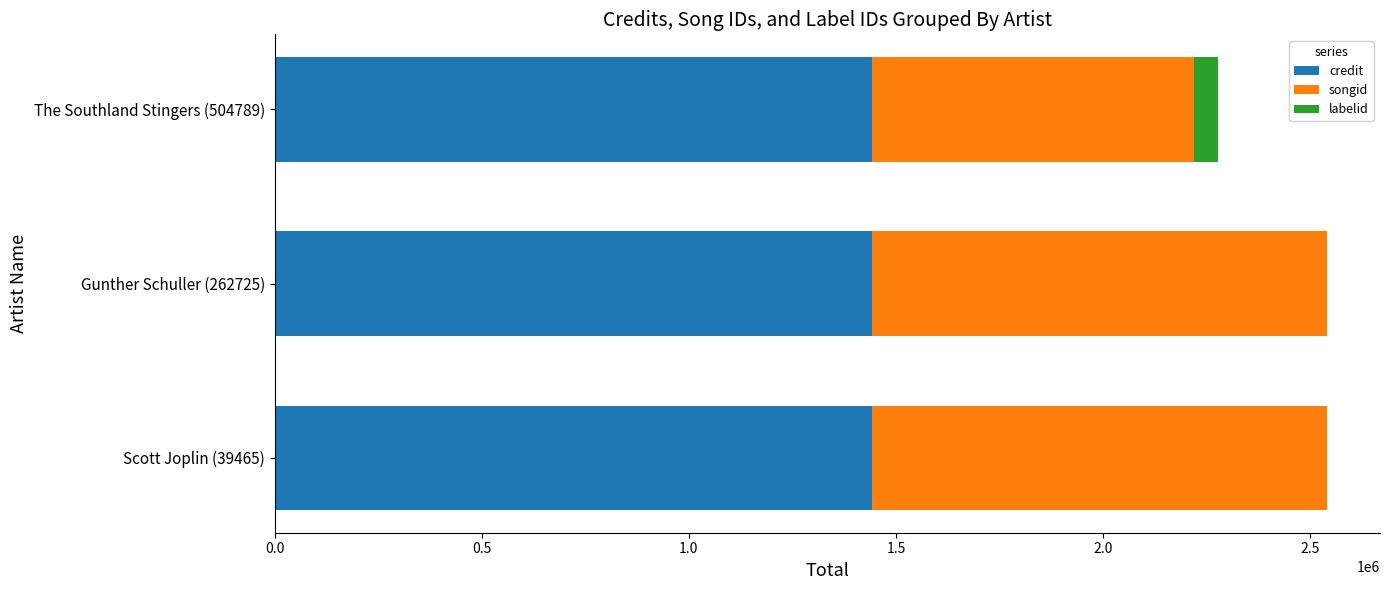

True or false: credit has a value of 1442544 at The Southland Stingers (504789).

True